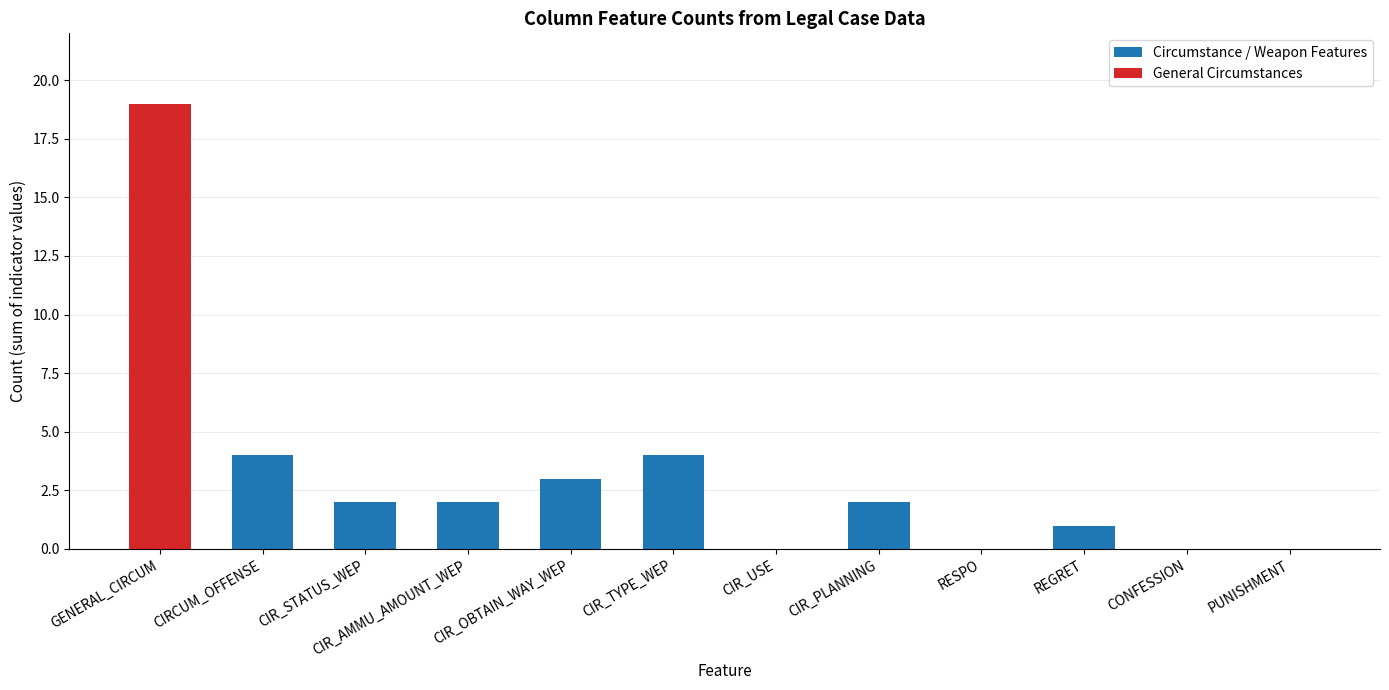

What is the sum of all Circumstance / Weapon Features values?

18